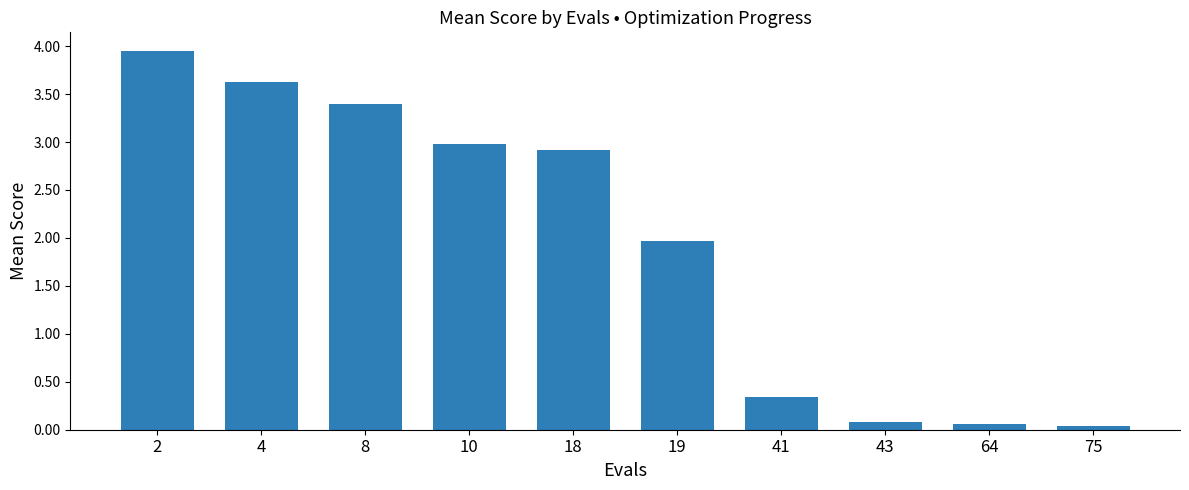

Are the bars horizontal?

No